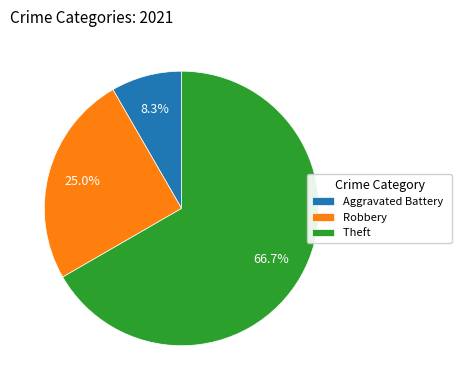

Is it true that Robbery is 15% of the pie?

False